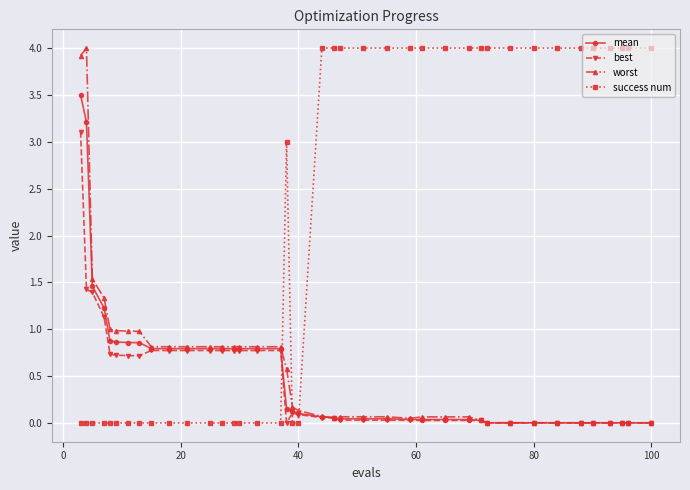

At how many categories does at least one series exceed 2?

23